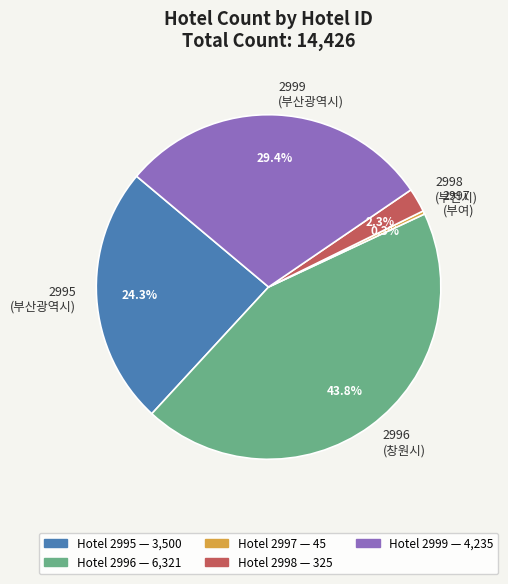

Does 2995 represent more than half of the total?

No